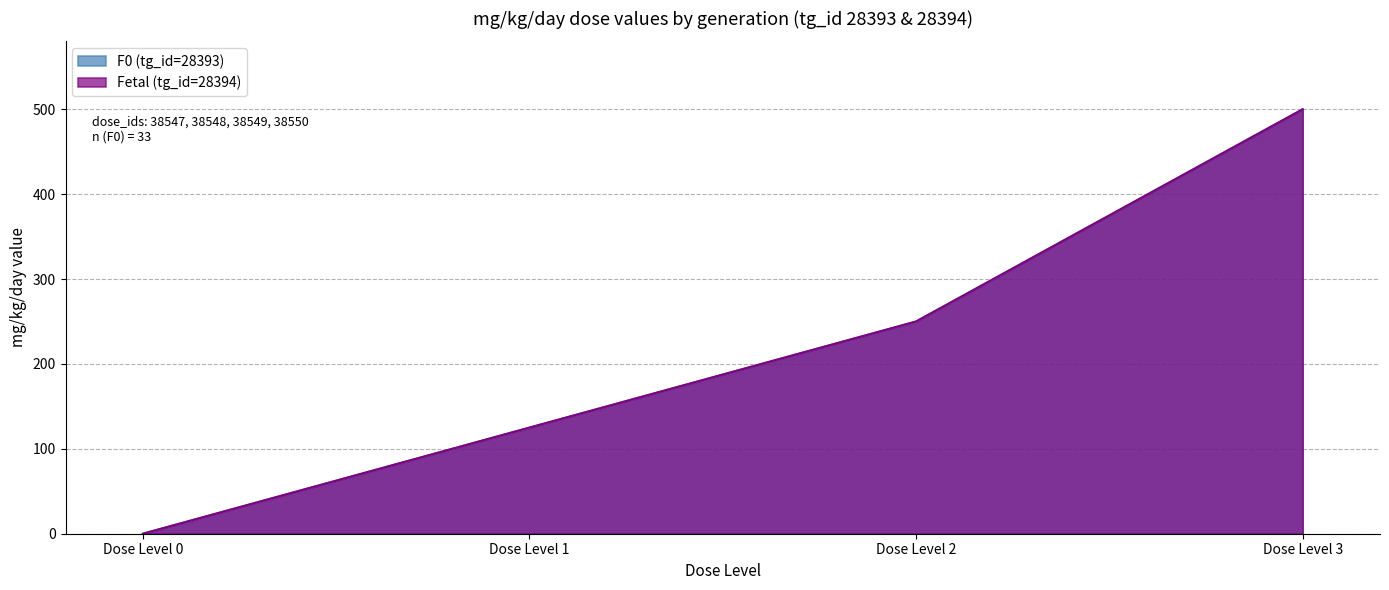

Which series changed the most between Dose Level 0 and Dose Level 3?

F0 (tg_id=28393)